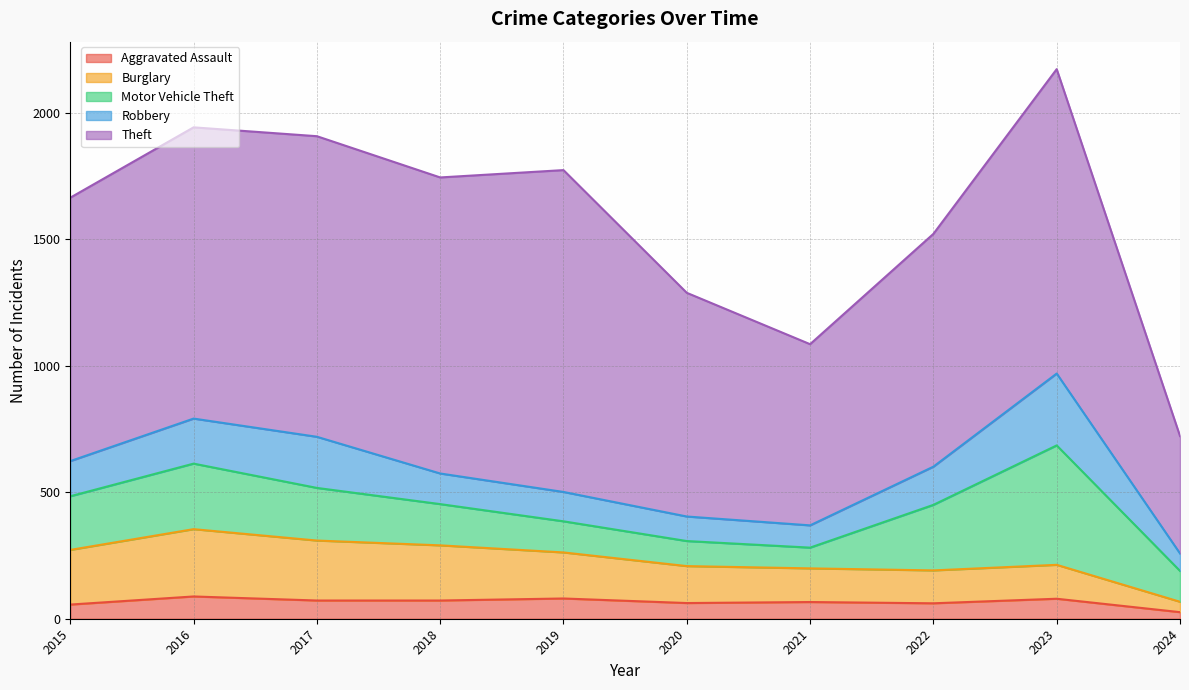

Which series has the widest spread of values?

Theft